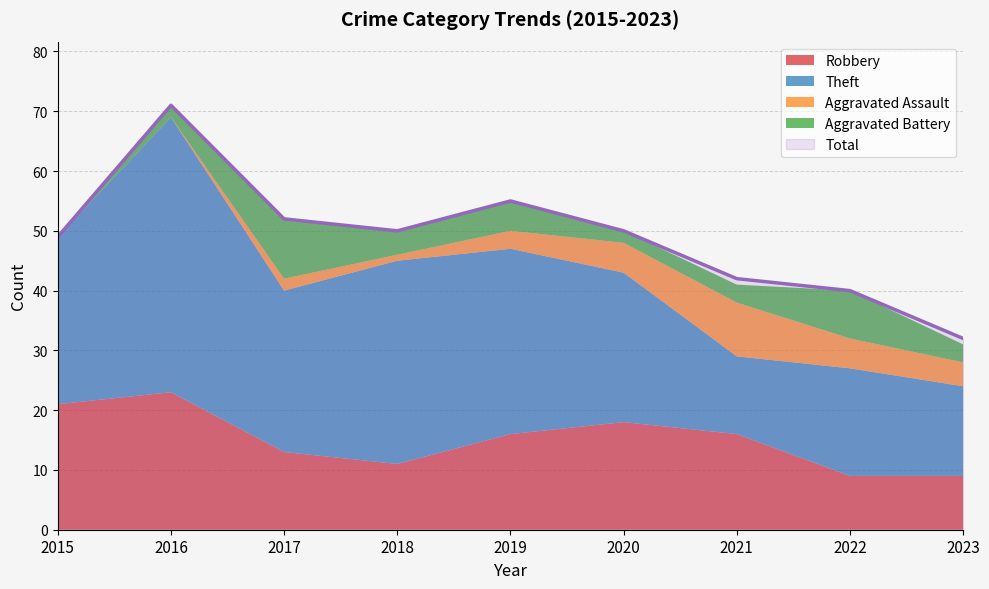

True or false: Aggravated Assault has a value of 16 at 2021.

False